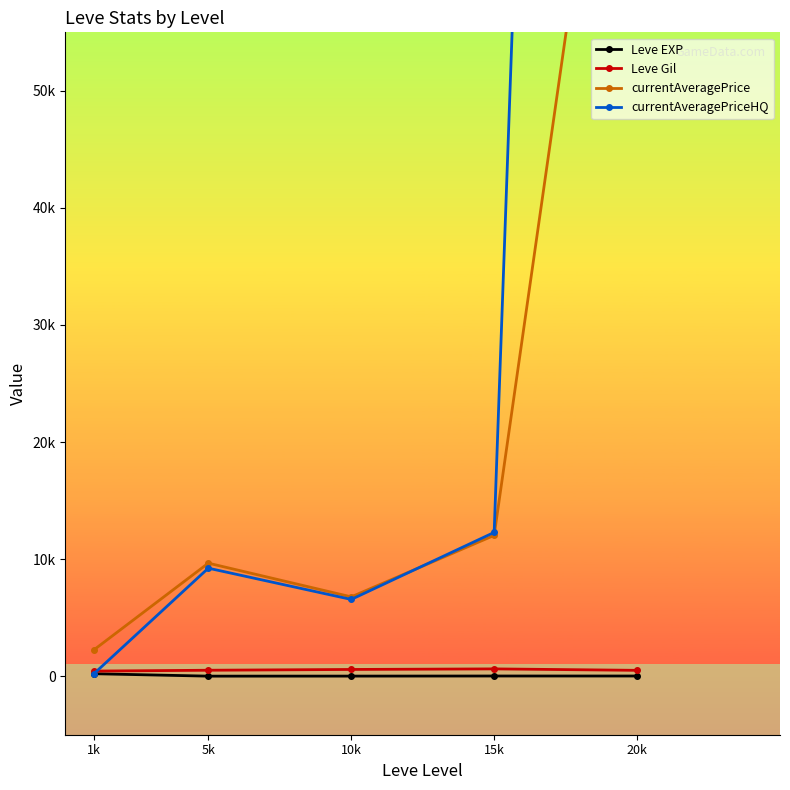

True or false: currentAveragePrice has a value of 6368.0 at 5k.

False